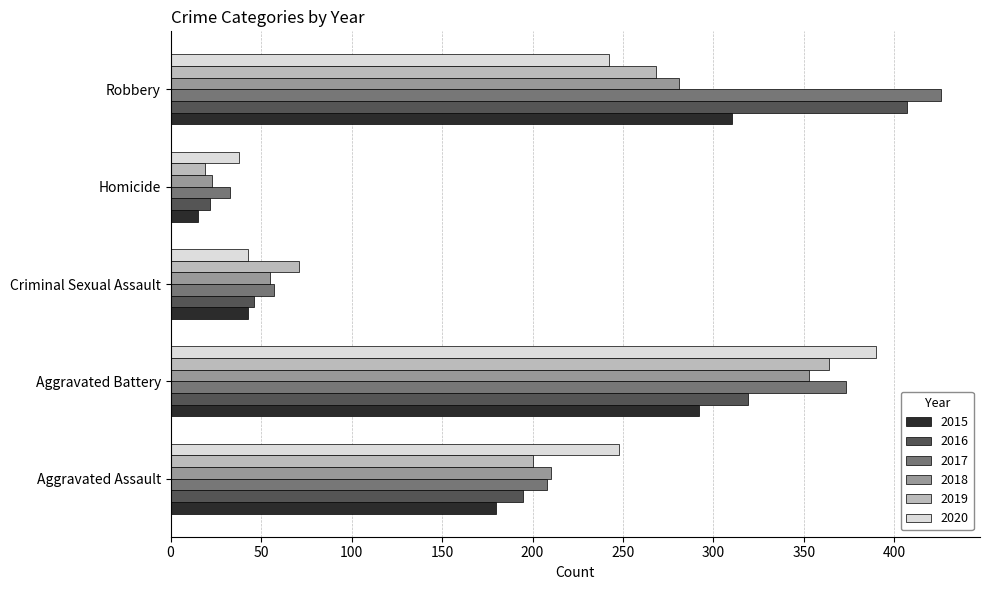

Which series has the widest spread of values?

2017